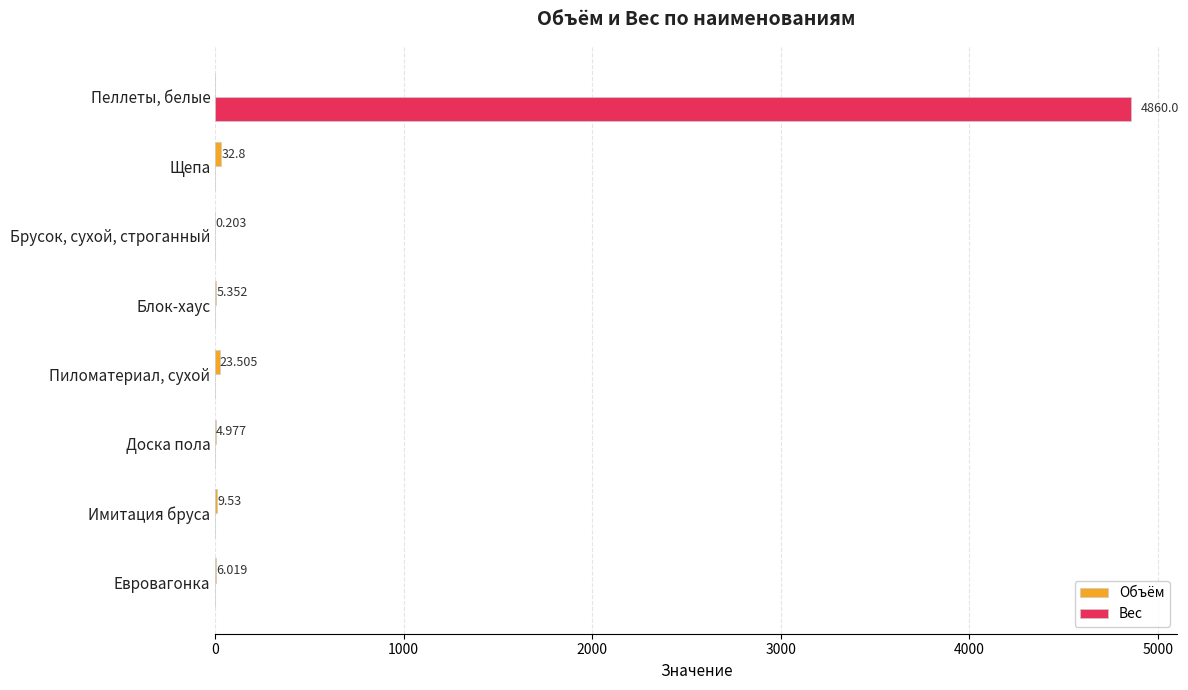

What is the sum of all Вес values?

4860.0